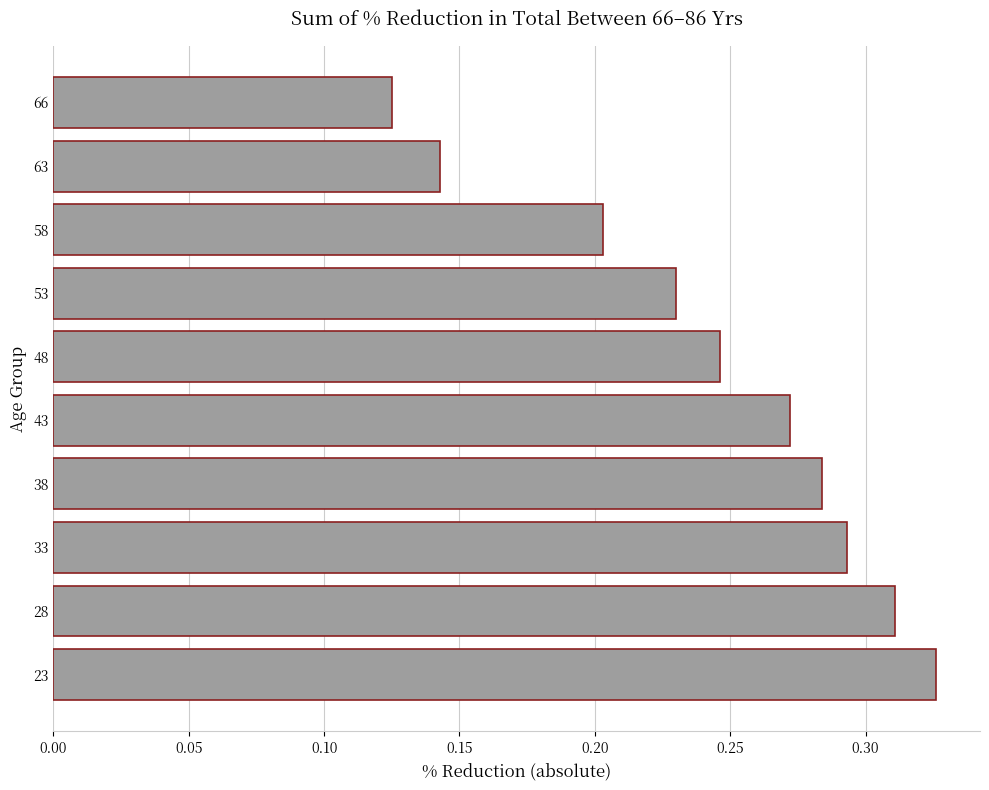

Which label corresponds to the smallest value in the chart?

66